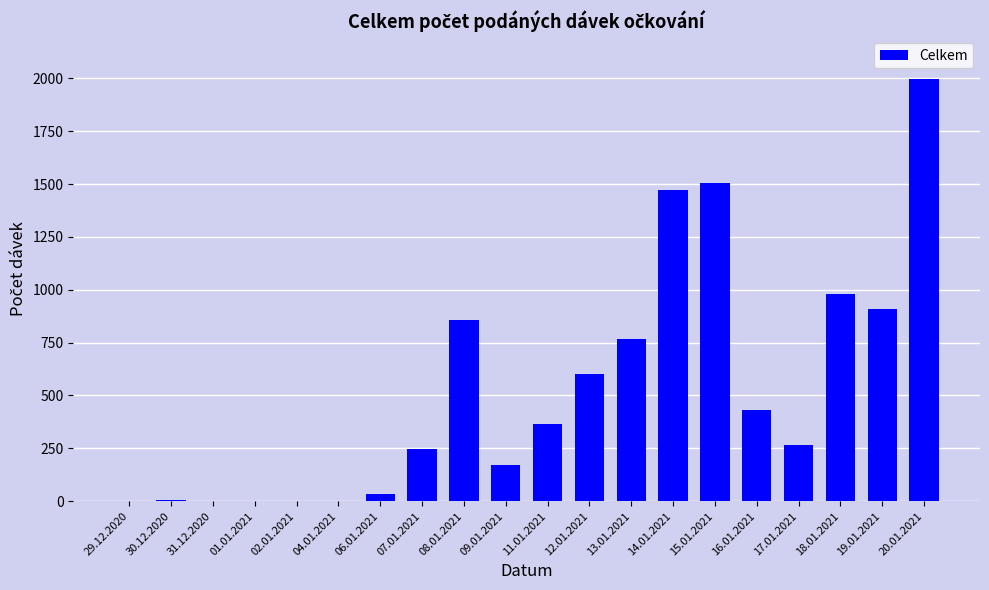

What is the sum of all values?

10622